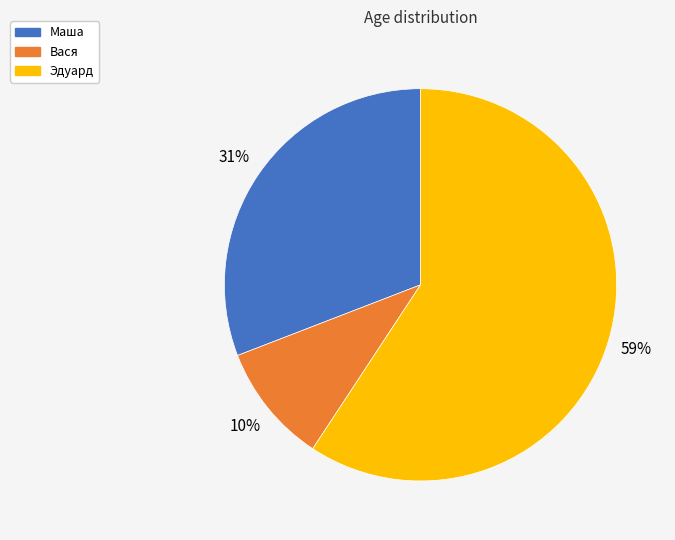

Is the sum of Маша and Эдуард greater than half?

Yes